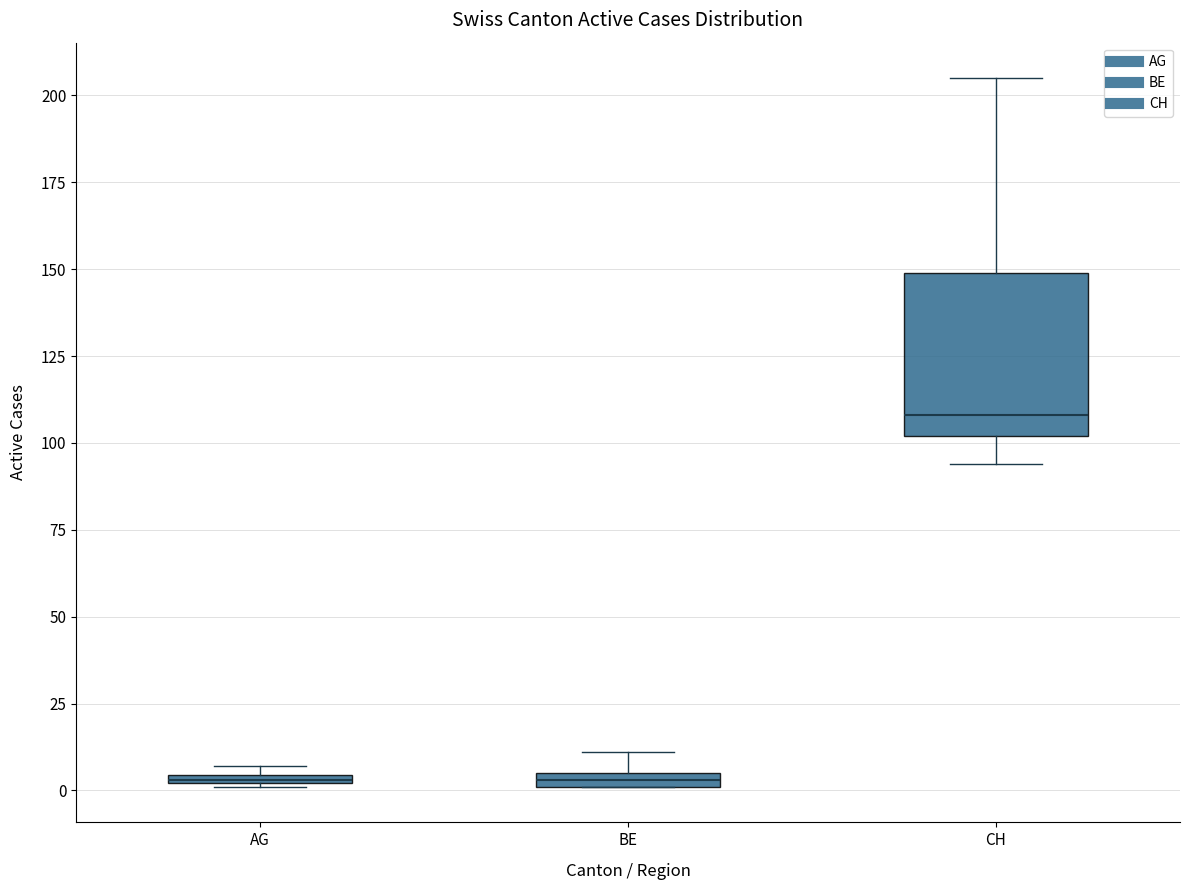

Comparing the boxes themselves (not the whiskers), which one is the tallest?

CH